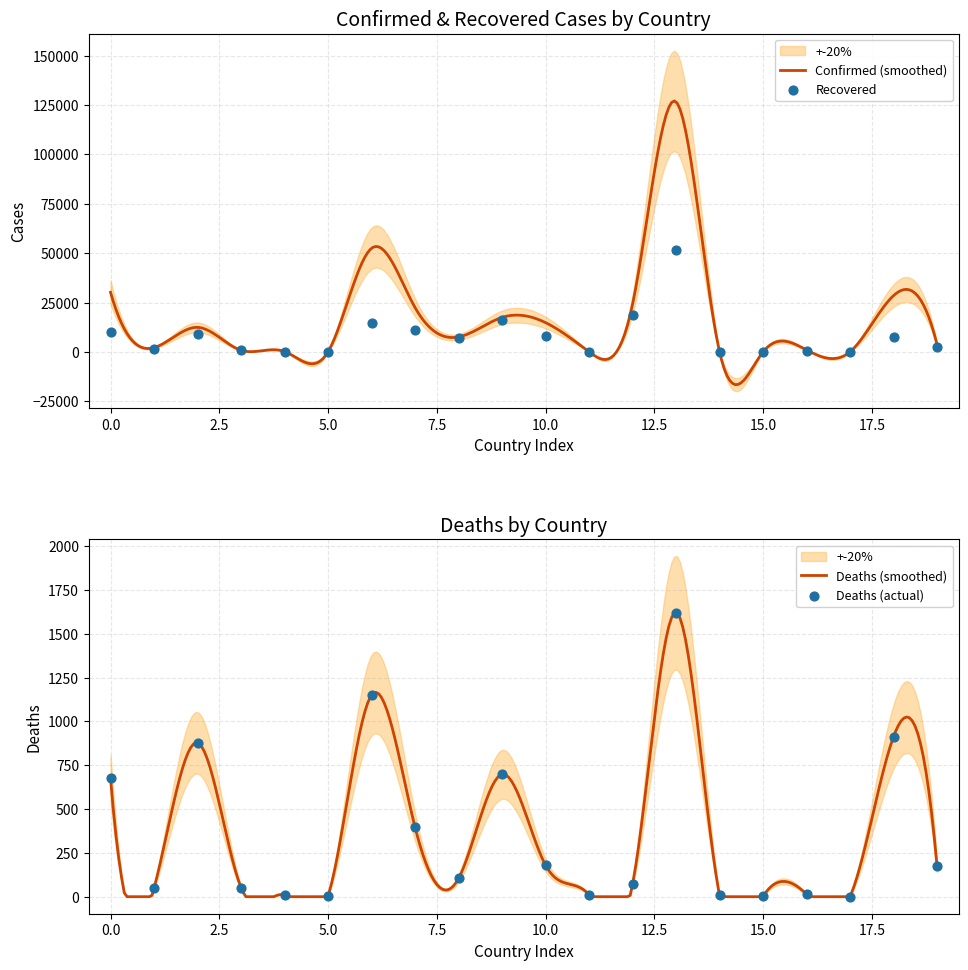

What is the minimum value for Confirmed (smoothed)?

-16534.2